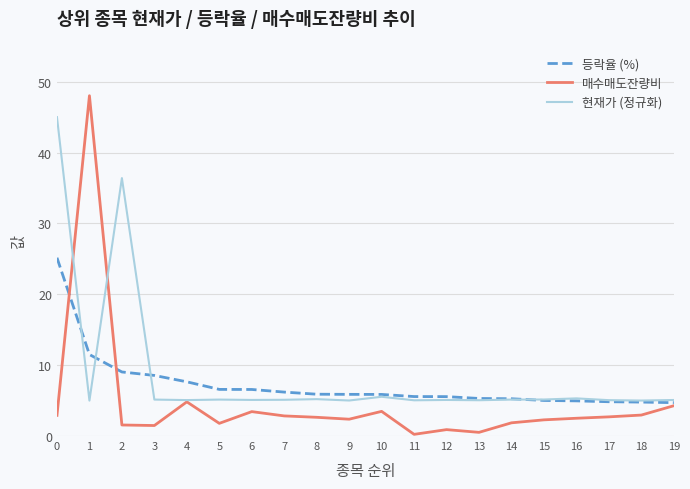

The value of 등락율 (%) at 0 is 25.2. True or false?

True